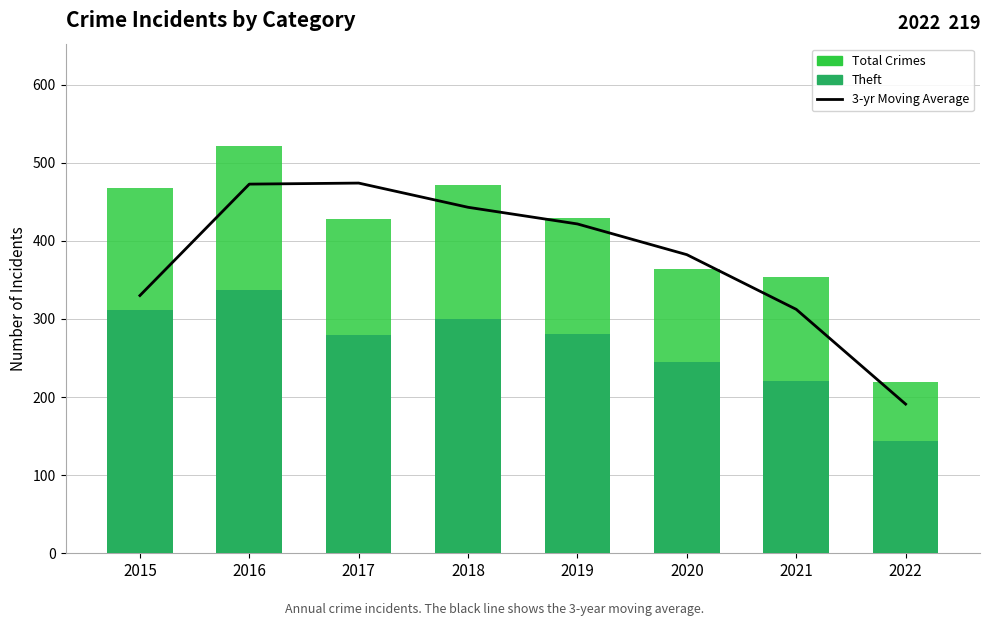

What is the value of the Theft bar at the 2nd from the left?

337.0